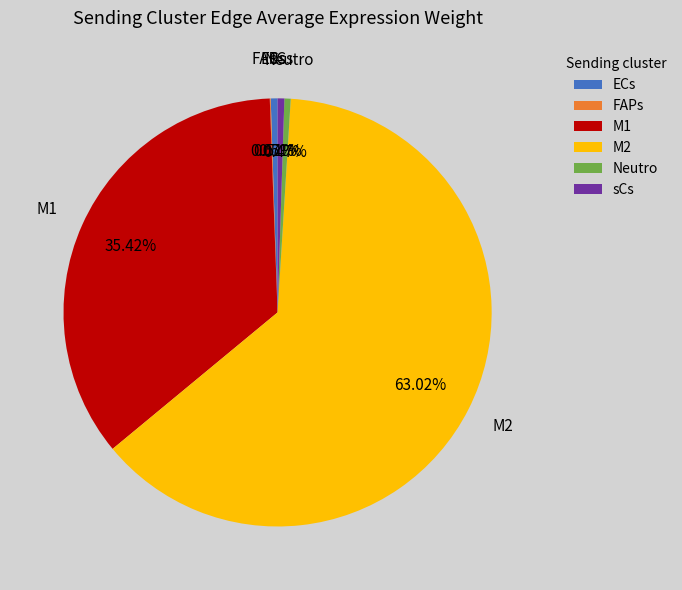

To the nearest percent, what portion does ECs represent?

1%